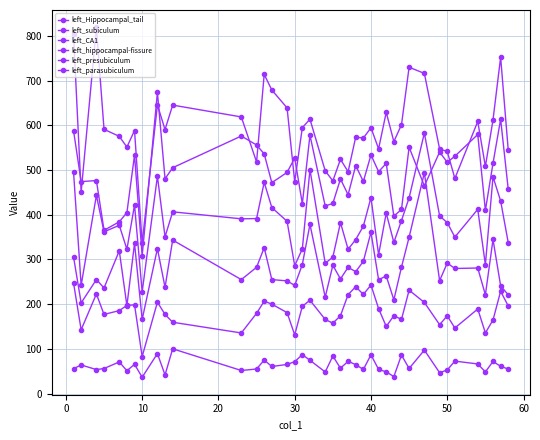

Reading left to right, extract all data points from this chart.

left_Hippocampal_tail: 588.3	474.1	476.5	365.3	384.2	404.9	533.4	308.3	673.7	480.4	505.1	576.0	556.0	536.1	471.7	494.7	526.8	424.8	577.9	419.5	425.4	479.9	444.8	510.0	474.4	533.8	496.3	514.8	396.8	412.0	551.0	464.4	540.2	517.4	530.9	579.4	409.7	515.2	613.6	456.5
left_subiculum: 496.5	242.1	443.3	361.9	376.4	322.9	421.9	227.5	486.1	350.7	406.5	390.9	391.5	472.5	416.1	385.4	286.2	323.6	501.1	291.4	305.2	382.4	322.9	344.5	374.6	438.5	310.6	403.7	338.1	387.1	437.9	582.9	397.2	382.4	350.1	412.1	288.4	484.9	430.8	337.4
left_CA1: 804.1	450.5	818.7	591.0	575.3	551.4	588.4	336.6	645.6	590.4	645.2	618.7	518.0	713.8	678.9	639.0	473.8	594.8	613.7	498.3	475.7	523.9	496.3	573.6	571.6	594.4	547.5	629.0	563.6	601.3	729.8	716.1	546.9	541.5	481.3	608.6	508.0	612.2	752.0	543.9
left_hippocampal-fissure: 247.7	142.8	223.0	177.1	185.7	197.2	198.7	82.9	204.5	177.2	159.7	135.7	179.5	206.8	200.2	181.2	131.4	195.4	208.9	165.9	157.5	174.3	221.4	239.1	221.9	242.7	190.2	150.2	174.3	165.9	231.4	203.9	154.3	174.0	146.8	189.3	135.8	164.6	229.0	196.0
left_presubiculum: 306.2	202.9	255.1	236.4	319.4	196.7	336.1	165.9	324.3	237.8	343.4	255.0	282.5	326.4	255.0	252.1	242.0	288.7	378.5	215.9	286.9	256.6	282.4	272.8	295.9	360.8	254.5	263.3	209.7	283.0	349.8	493.9	252.7	292.0	279.9	280.9	220.9	344.8	241.1	220.9
left_parasubiculum: 55.8	64.2	53.8	56.2	70.9	51.2	65.6	36.7	89.6	41.9	100.3	51.8	55.1	75.0	60.7	65.3	71.5	87.2	74.6	48.4	84.1	56.9	72.3	64.9	54.1	86.9	54.1	48.8	38.2	86.3	56.3	97.4	46.8	52.9	72.8	66.4	48.7	72.0	61.2	55.0